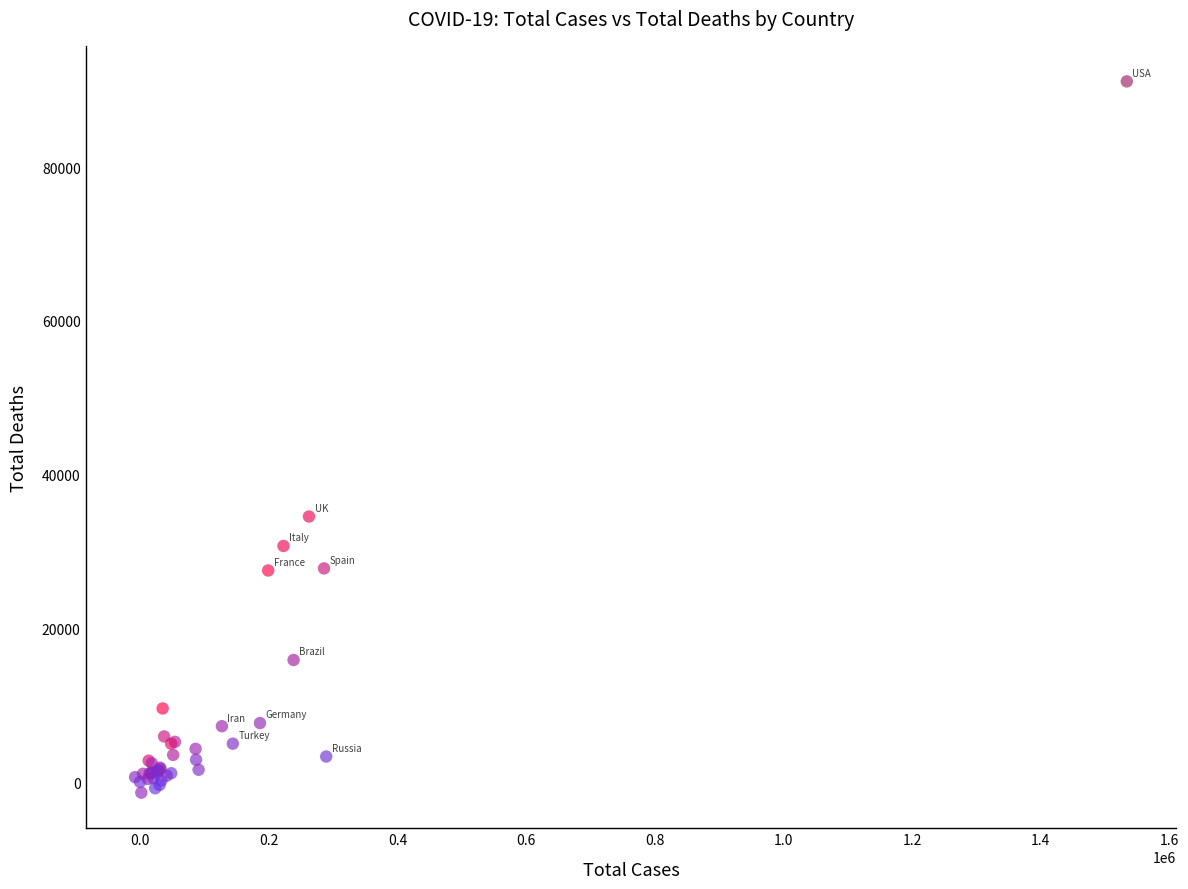

What Y value in the scatter plot is closest to 44878?

34542.1